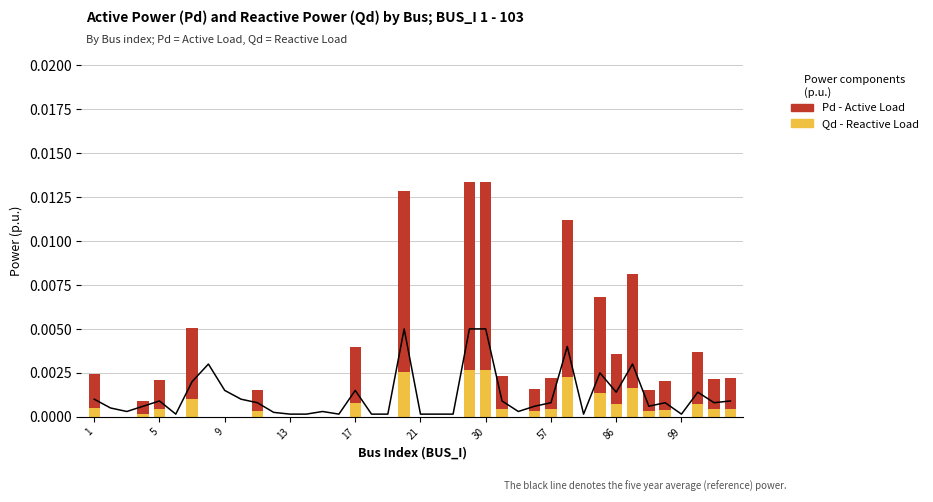

Is it true that Pd - Active Load equals 0.0 at 38?

False